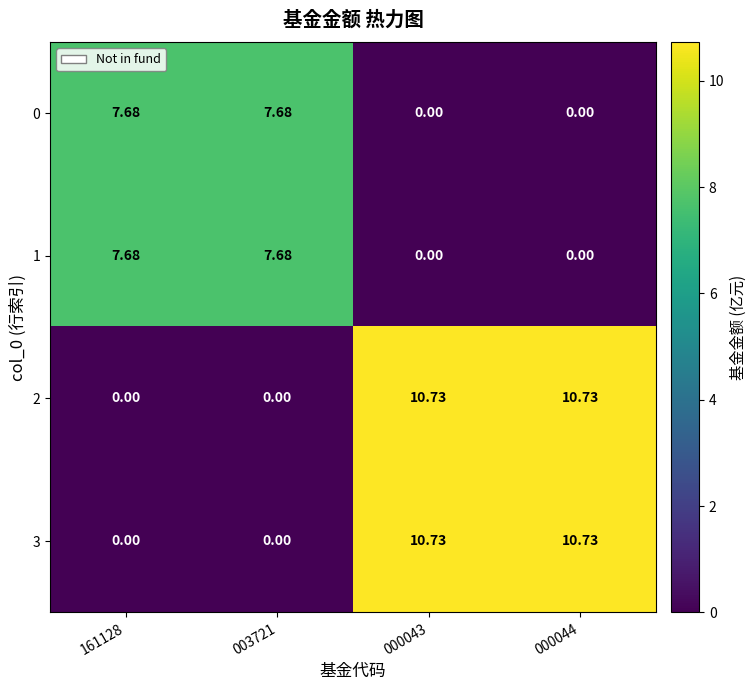

How many data points does each series have?

4